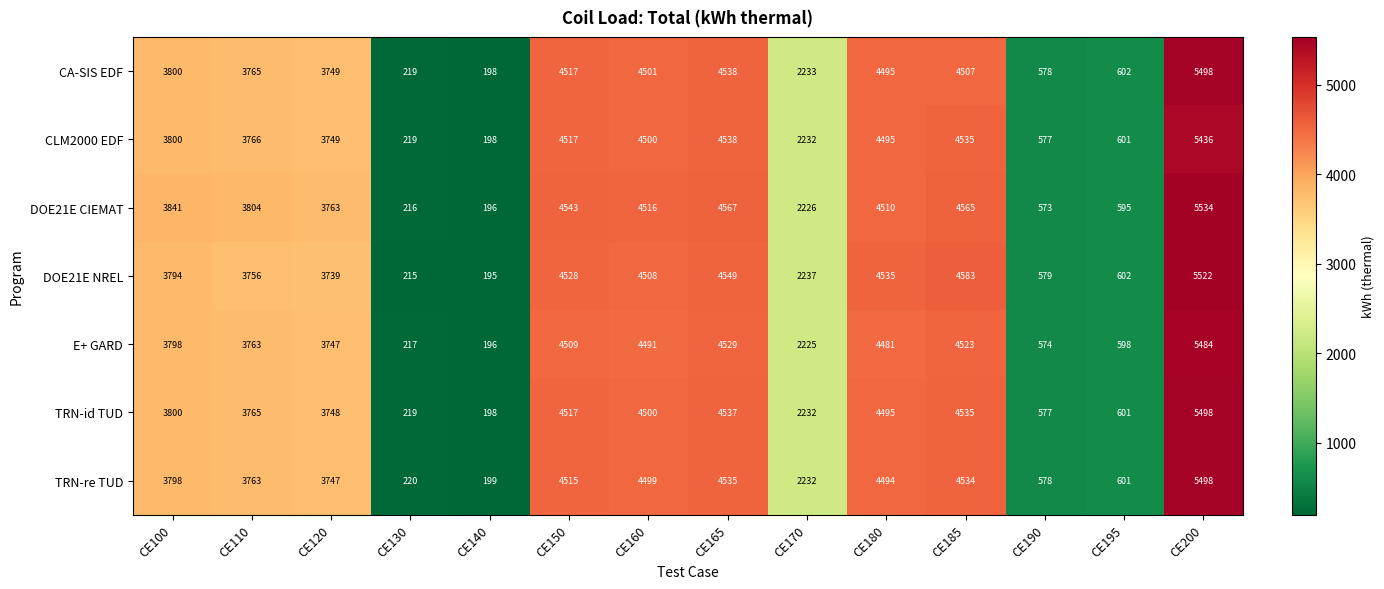

How many data points does each series have?

14